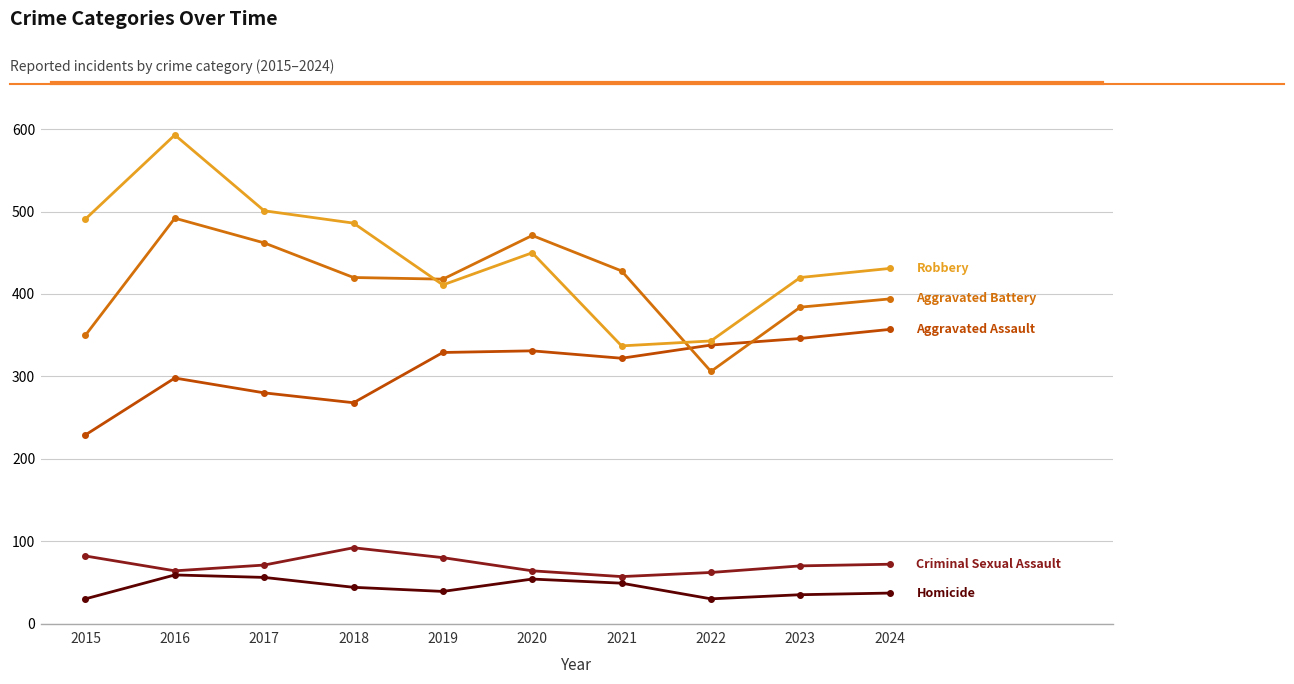

At which category is the sum across all series the highest?

2016